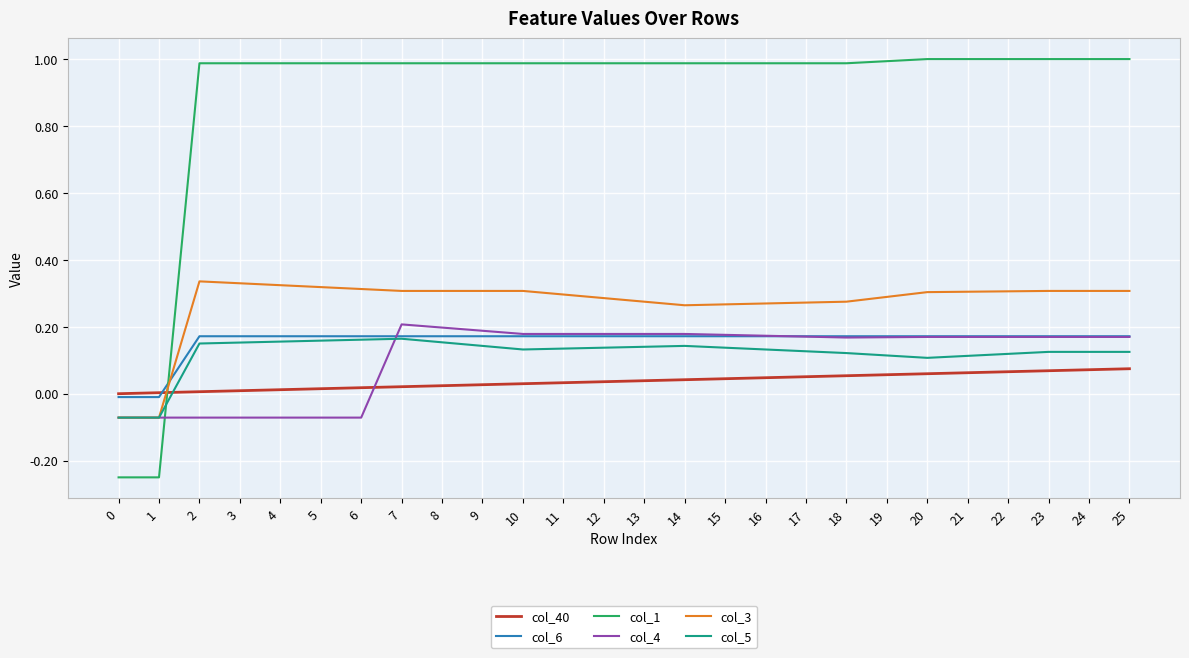

The col_40 series shows 0.1 at 14. True or false?

False